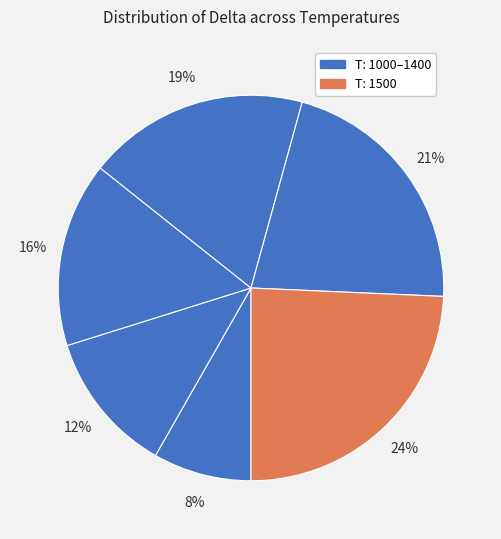

How many segments does this pie chart have?

6